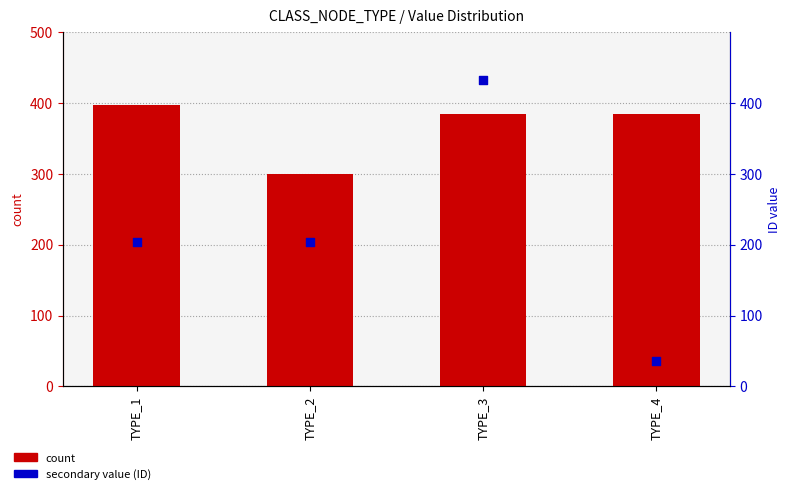

Which series has the largest Y range (max minus min)?

secondary value